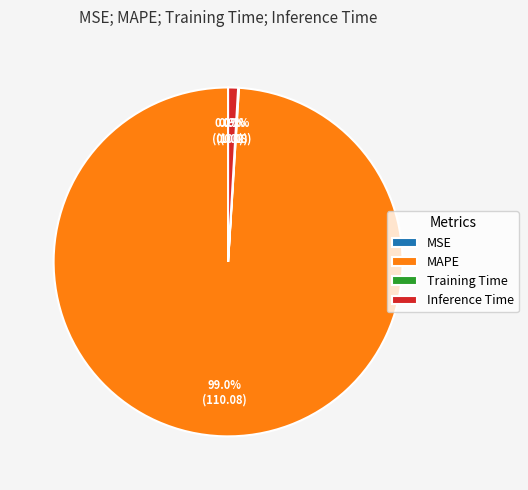

Between Inference Time and MAPE, which is larger?

MAPE